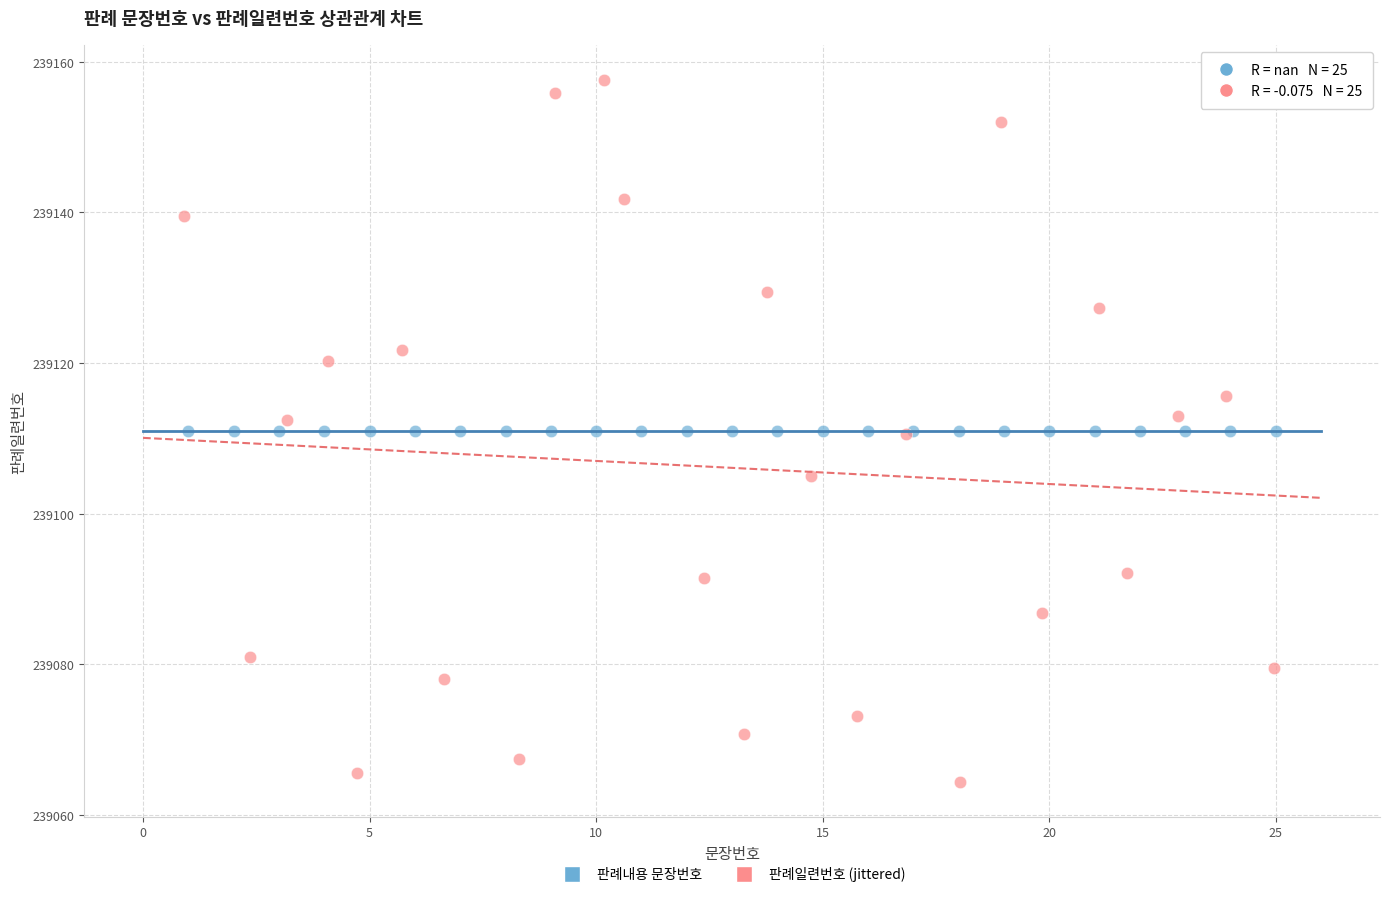

Which series contains the lowest Y value?

판례일련번호 (jittered)